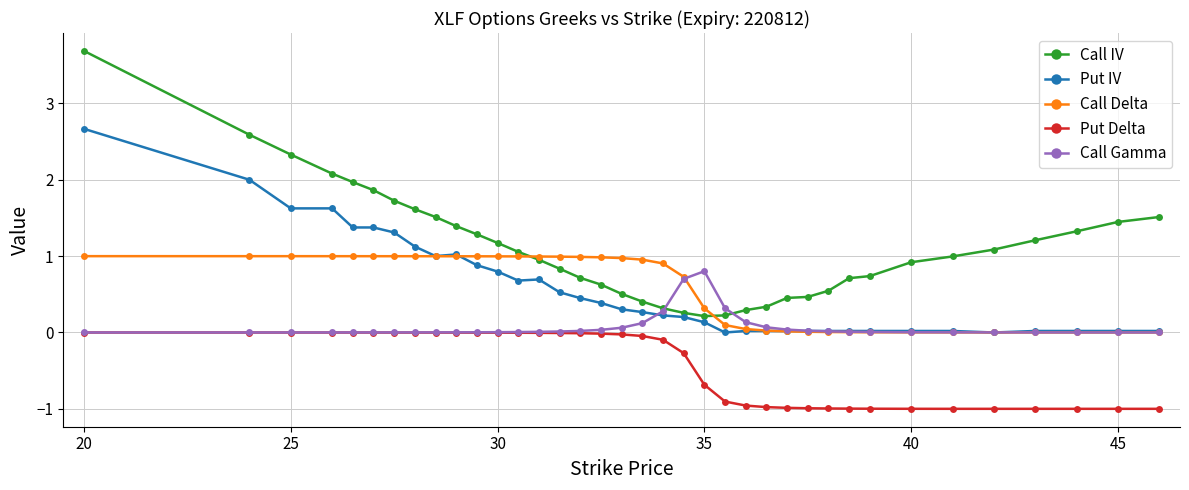

Which series has the largest total across all categories?

Call IV